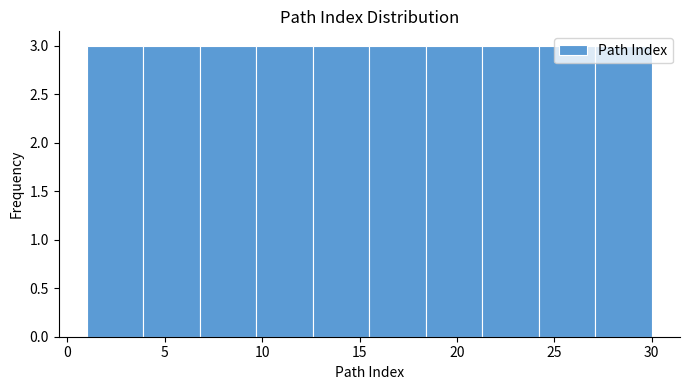

Reading left to right, list every bar in this chart as the range it spans on the x-axis followed by its height. Neither the bar edges nor the heights are printed on the chart, so give them approximately, as read against the axes.

1.0 to 3.9: 3
3.9 to 6.8: 3
6.8 to 9.7: 3
9.7 to 12.6: 3
12.6 to 15.5: 3
15.5 to 18.4: 3
18.4 to 21.3: 3
21.3 to 24.2: 3
24.2 to 27.1: 3
27.1 to 30.0: 3